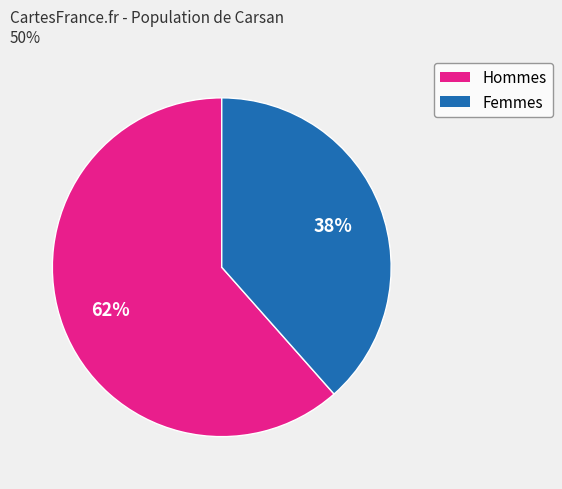

True or false: Hommes accounts for 62% of the total.

True